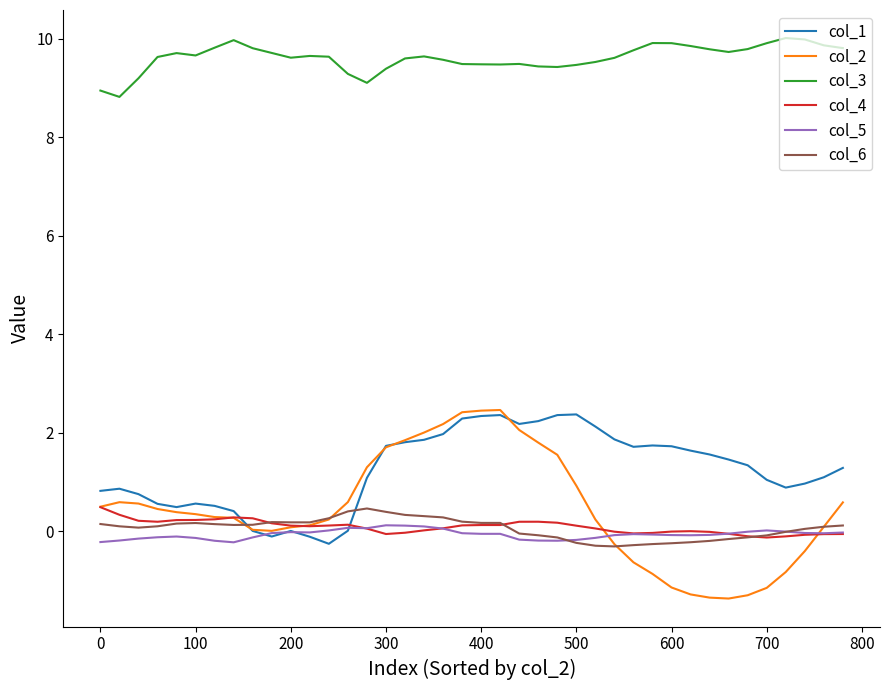

What are all the series names shown in the legend?

col_1, col_2, col_3, col_4, col_5, col_6